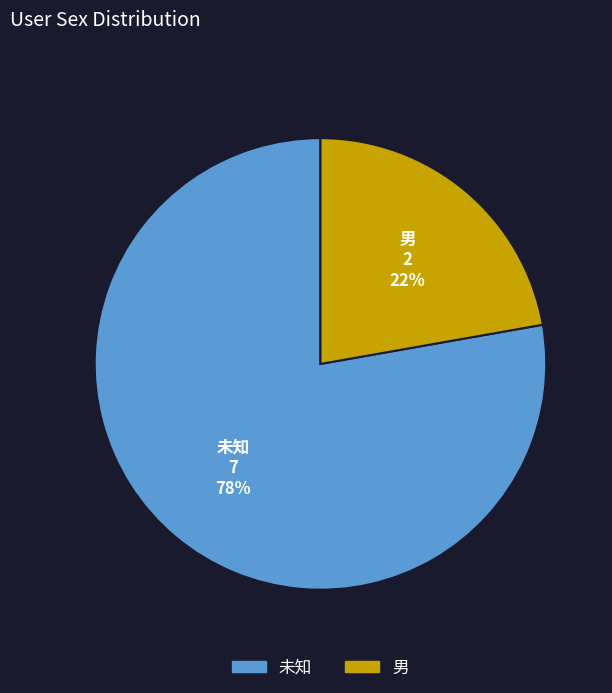

To the nearest percent, what portion does 男 represent?

22%